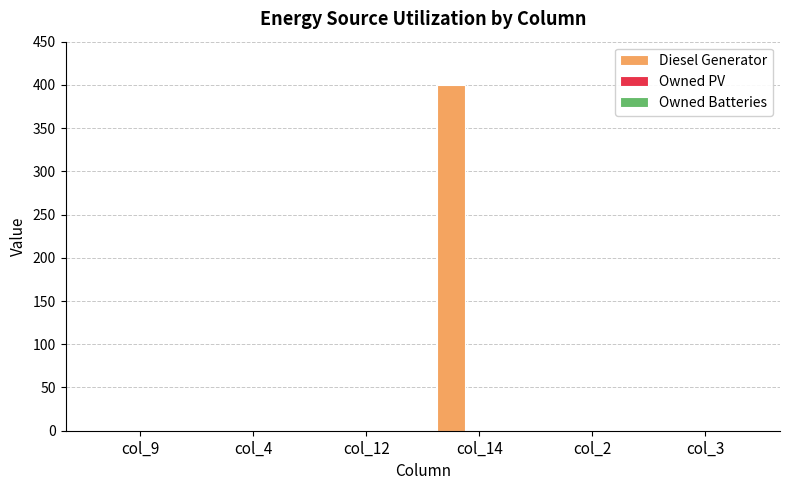

True or false: the data shows 685 at col_14.

False